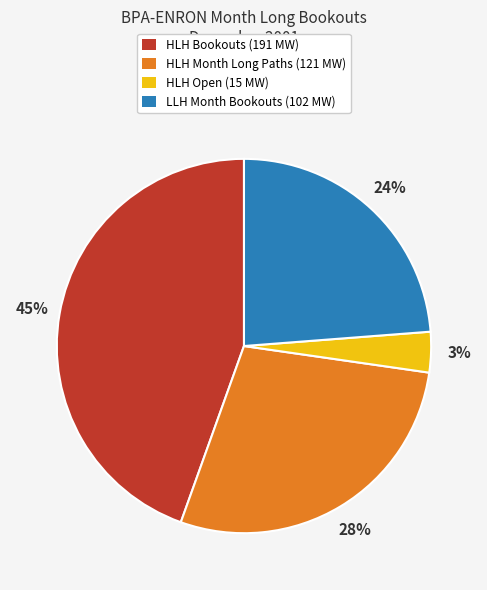

Is it true that LLH Month Bookouts (102 MW) is 24% of the pie?

True